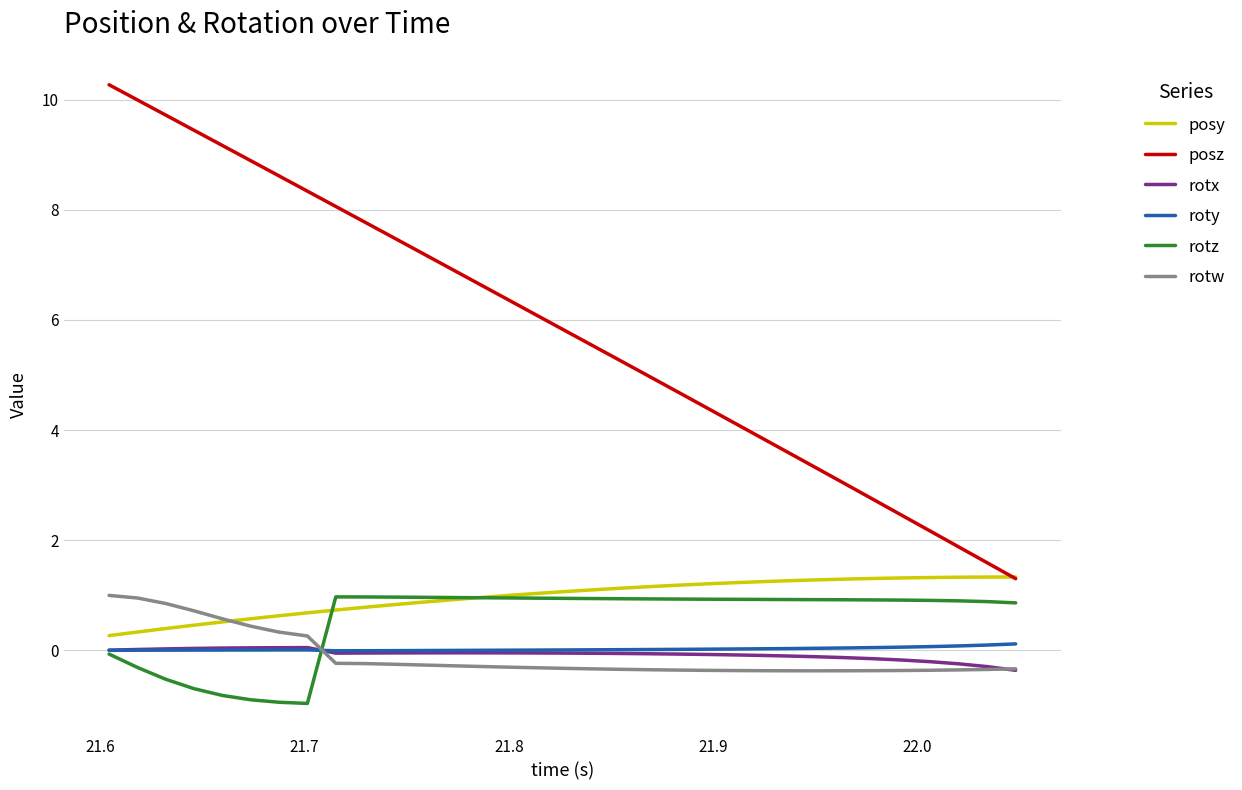

What is the maximum value shown in the chart?

10.3